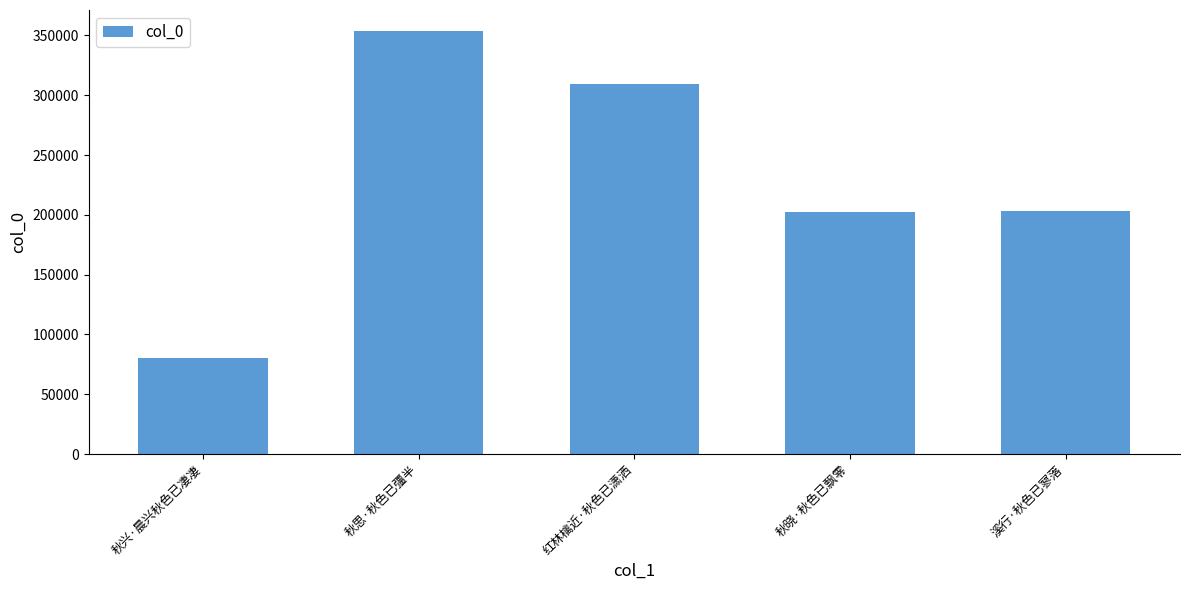

What value does the data have at 秋思·秋色已彊半, to the nearest 100?

353600